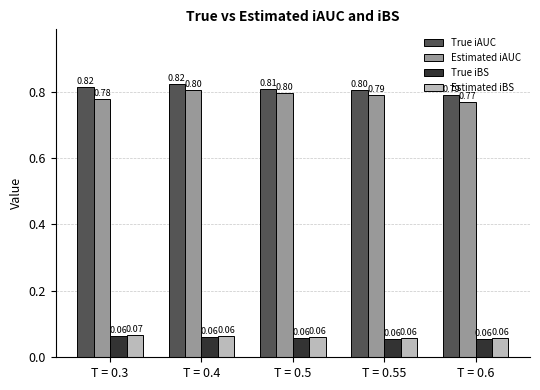

What is the spread (max minus min) of values at T = 0.4?

0.8